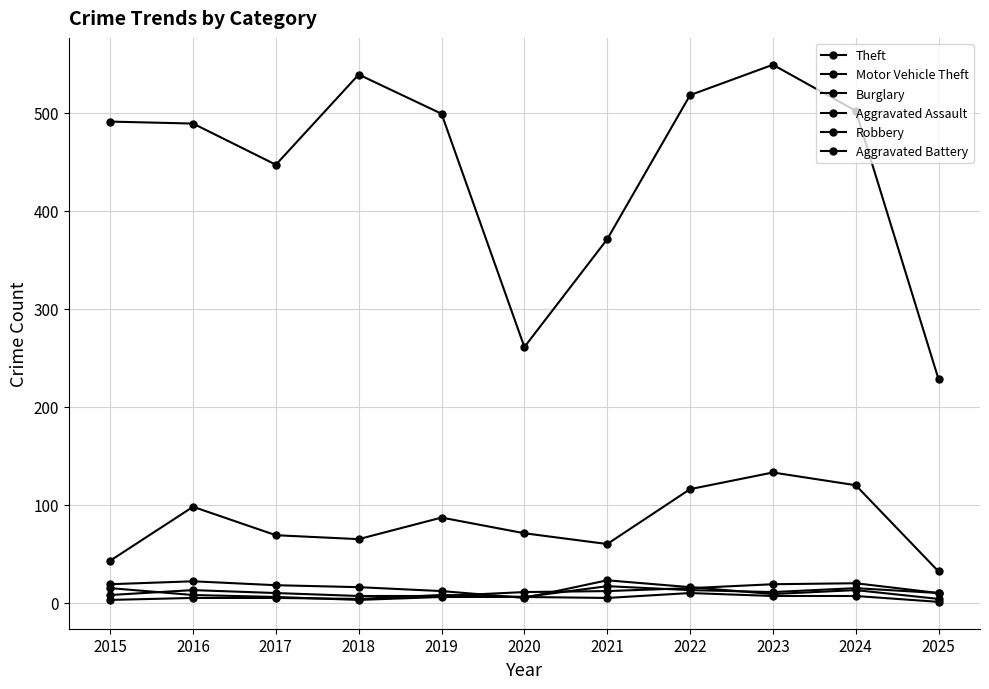

In Burglary, how many points are higher than both neighbors (excluding endpoints)?

3